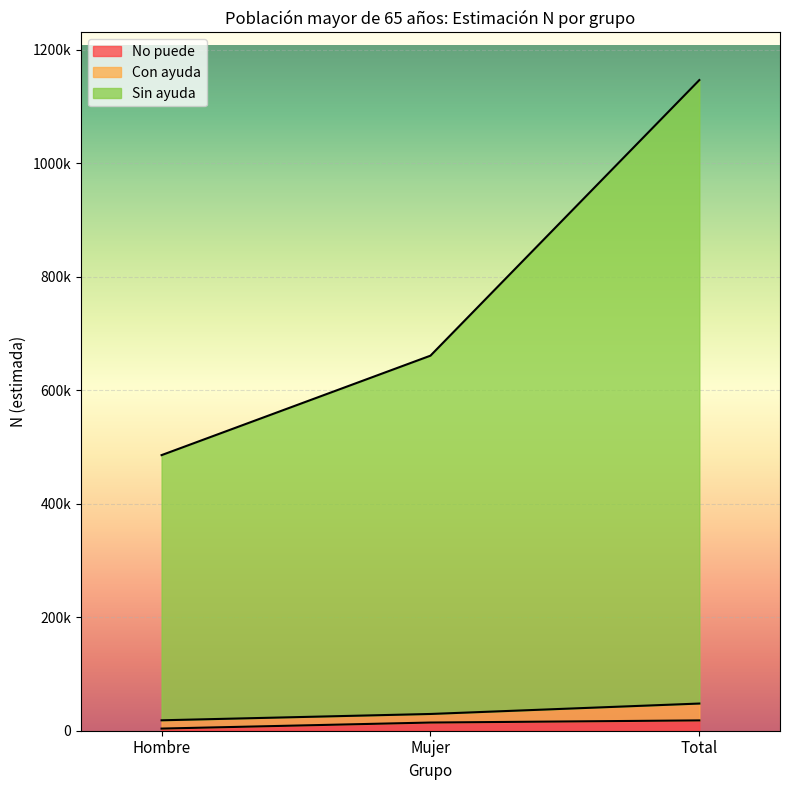

List the labels in order of No puede value, largest first.

Total, Mujer, Hombre